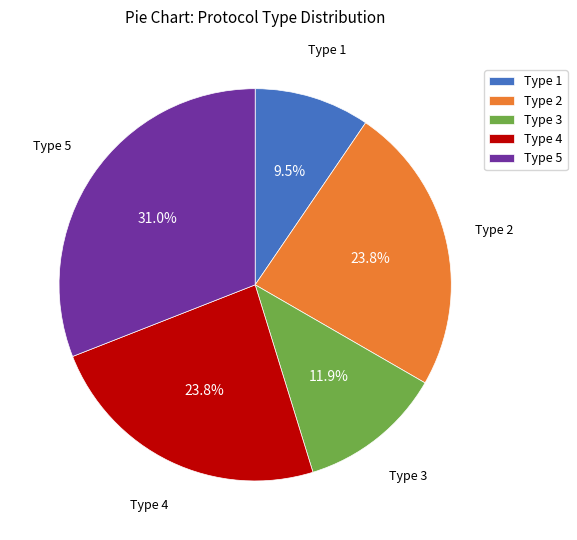

To the nearest percent, what percentage of the pie is Type 5?

31%